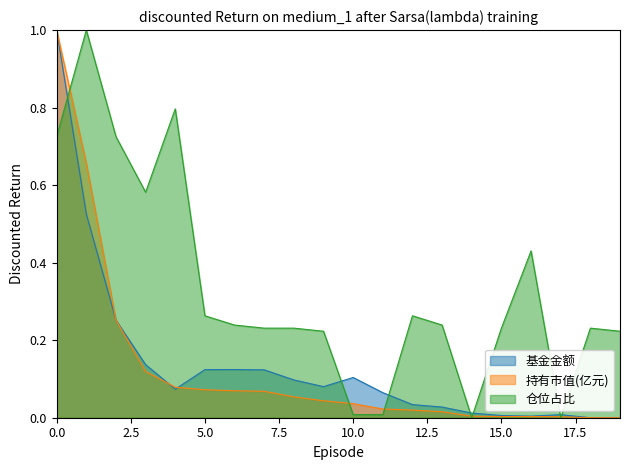

The 仓位占比 series shows 0.4 at 5.0. True or false?

False